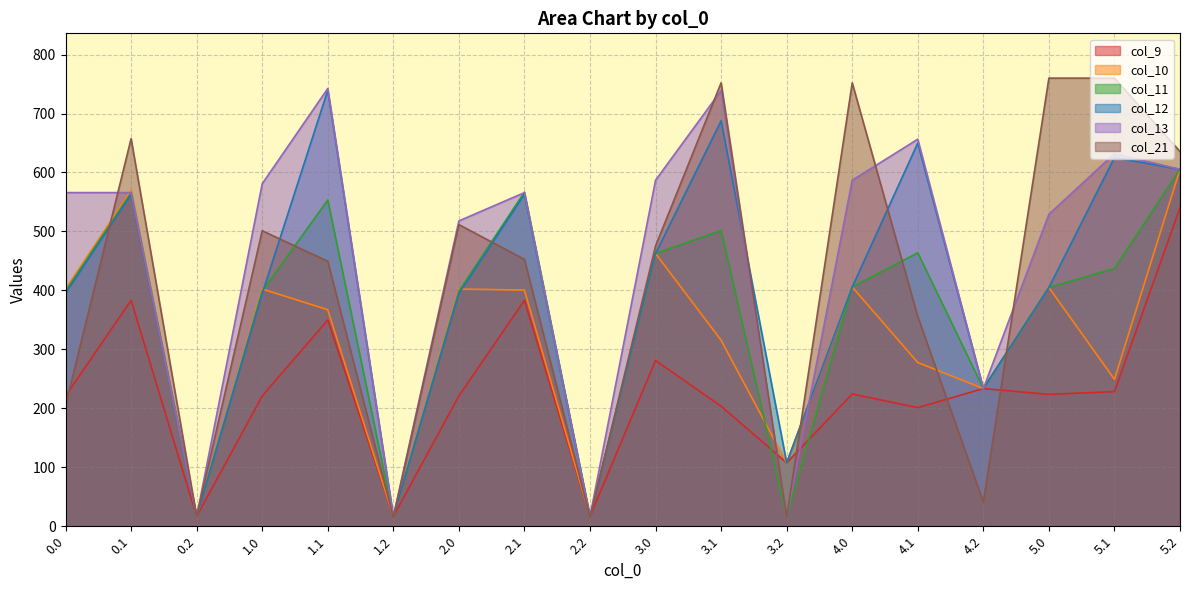

What is the label of the 17th point from the right?

0.1